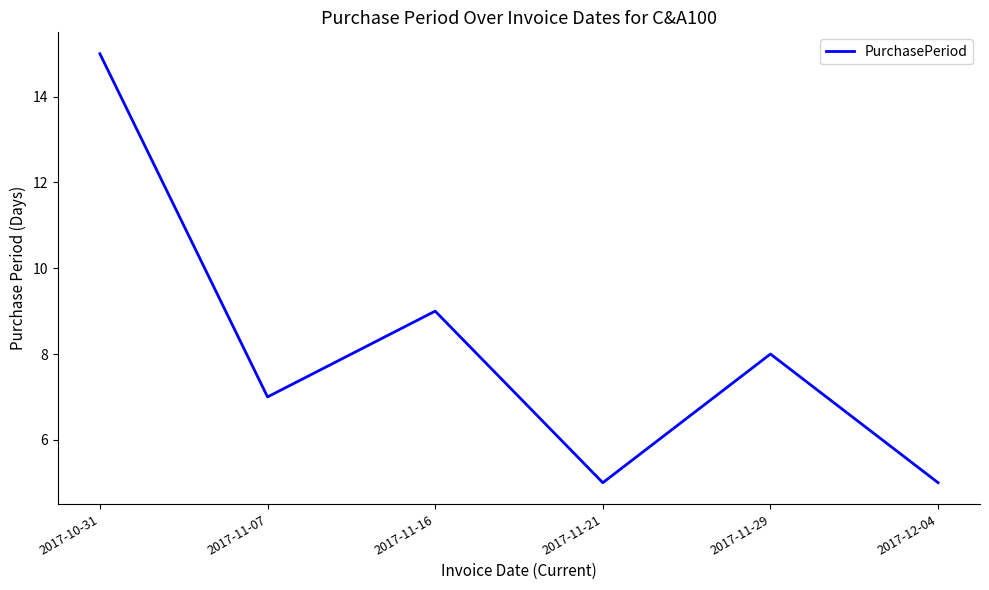

Where is the first local maximum?

2017-11-16